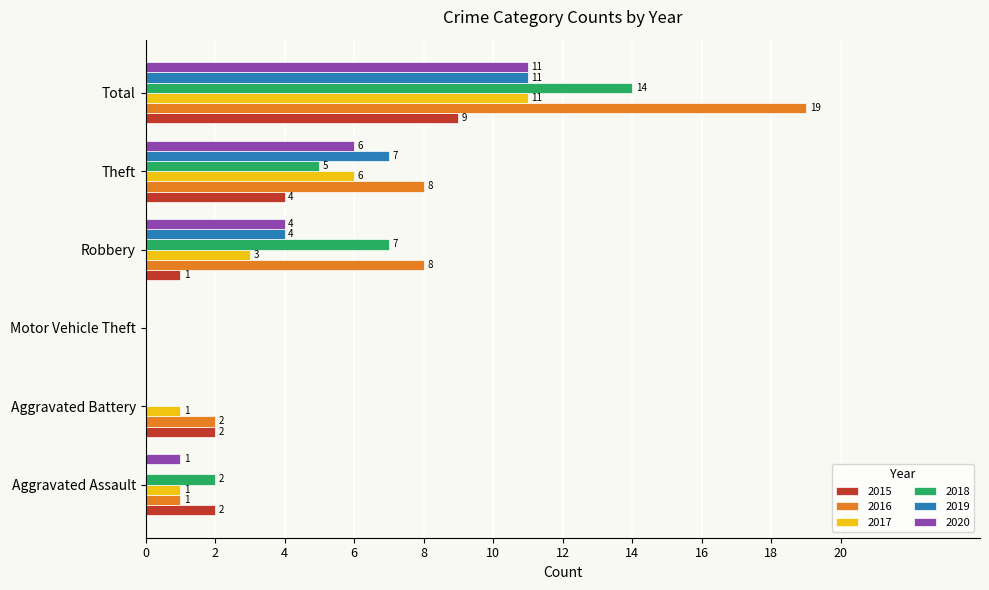

Where is 2018 nearest to the value 7?

Robbery